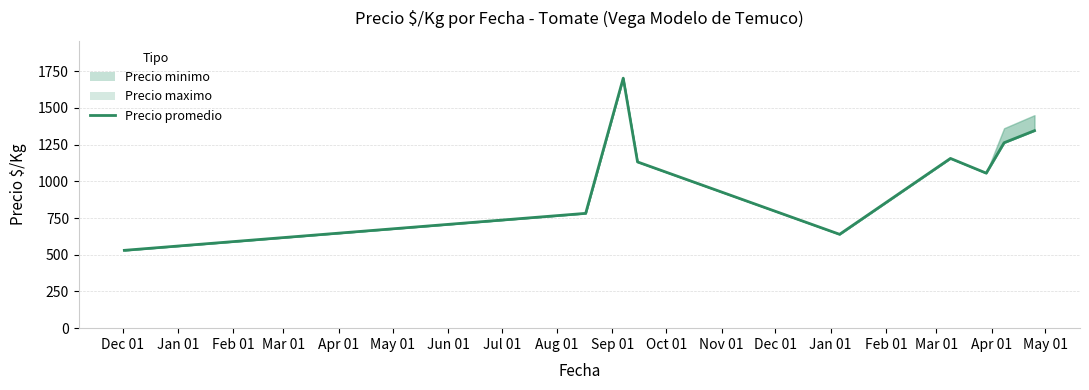

Rank the categories by value from lowest to highest.

Dec 01, Apr 01, Jan 01, Jun 01, Mar 01, May 01, Jul 01, Aug 01, Feb 01